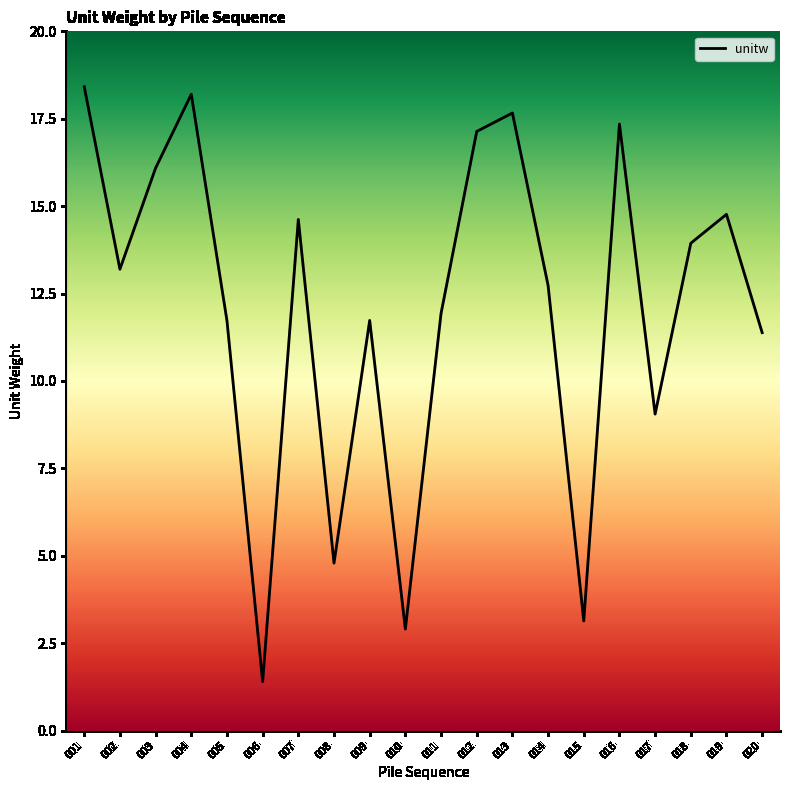

How many interior local peaks (higher than both neighbors) does the data have?

6